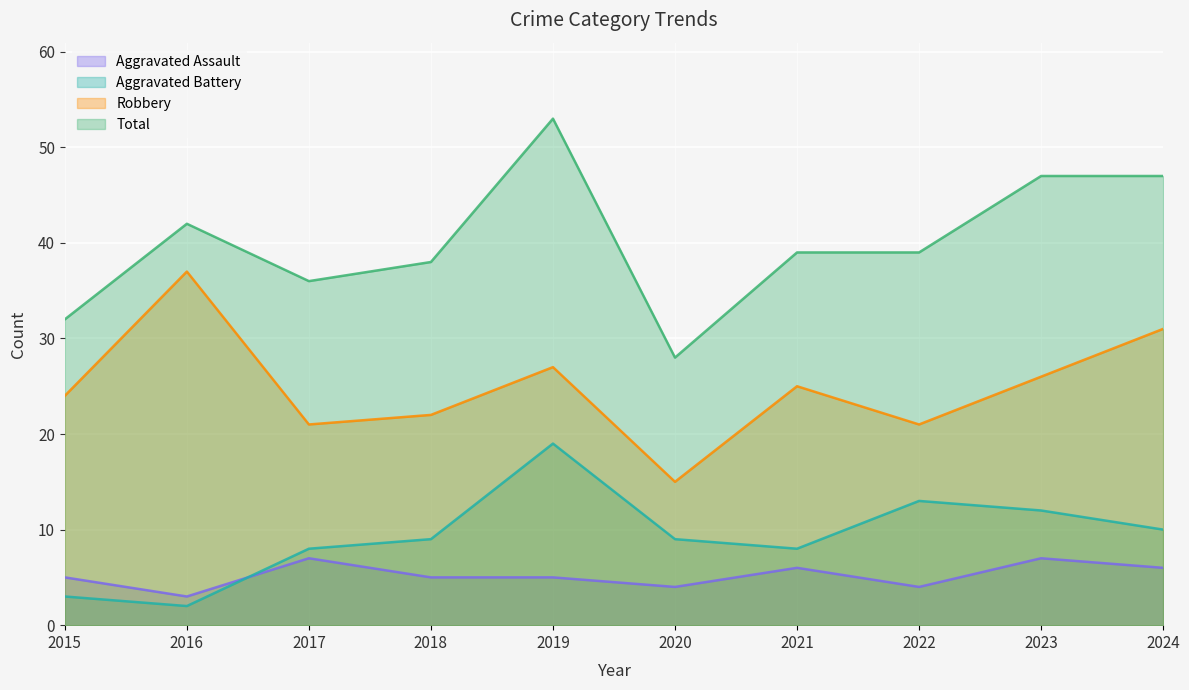

List the labels in order of Aggravated Battery value, largest first.

2019, 2022, 2023, 2024, 2018, 2020, 2017, 2021, 2015, 2016